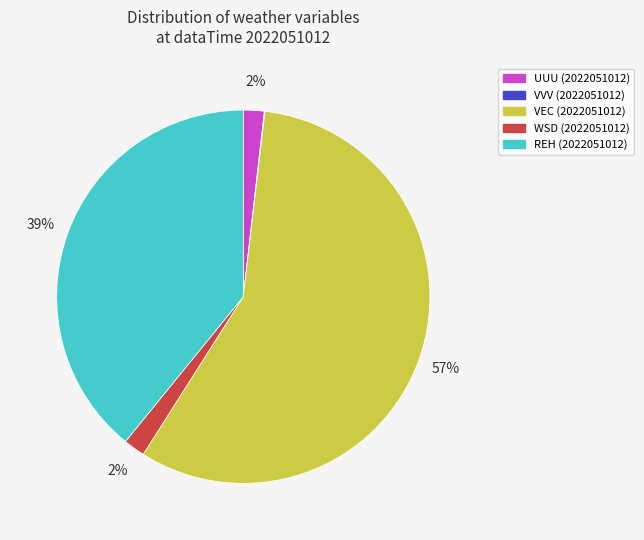

Does any single category account for the majority?

Yes